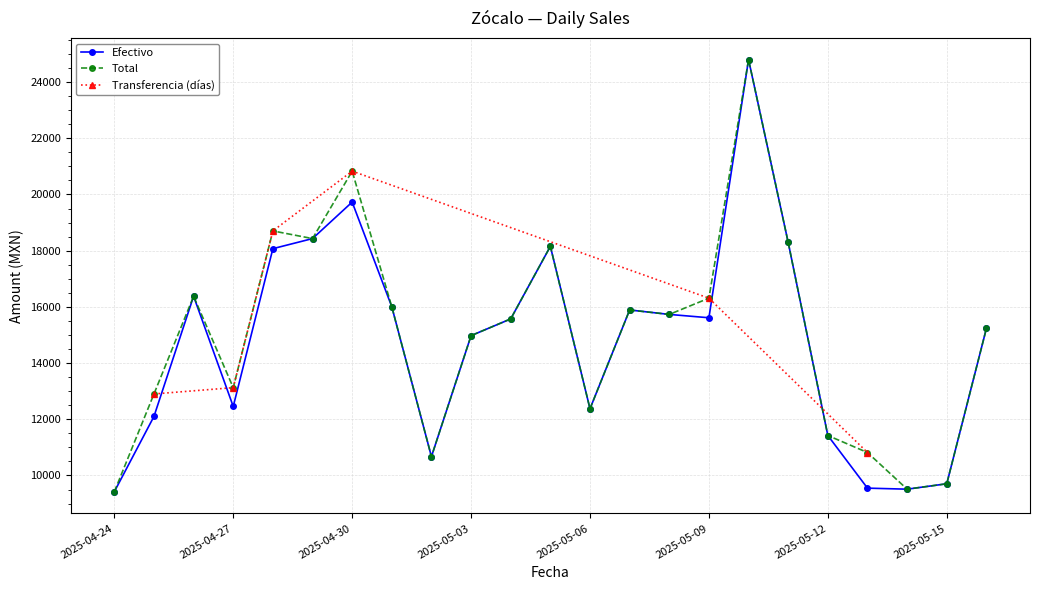

True or false: Total has a value of 16309.0 at 2025-05-09.

True